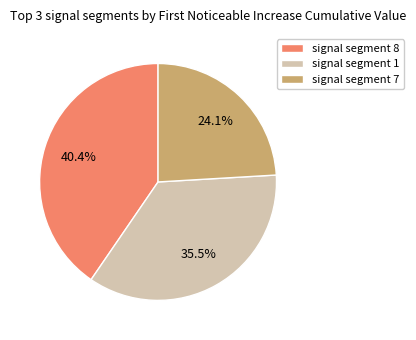

How many segments does this pie chart have?

3